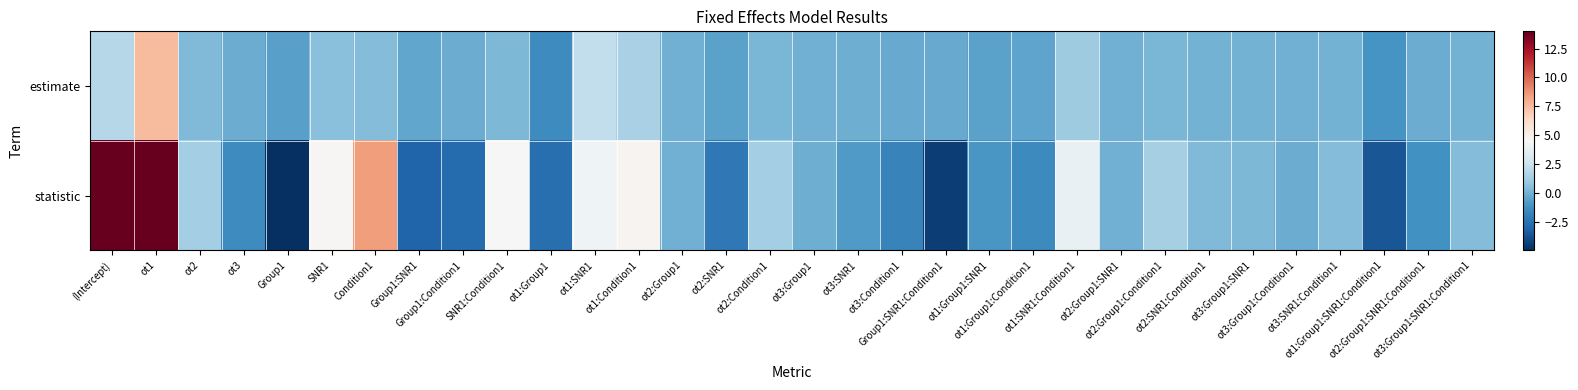

List the series in order of their overall mean, lowest first.

estimate, statistic